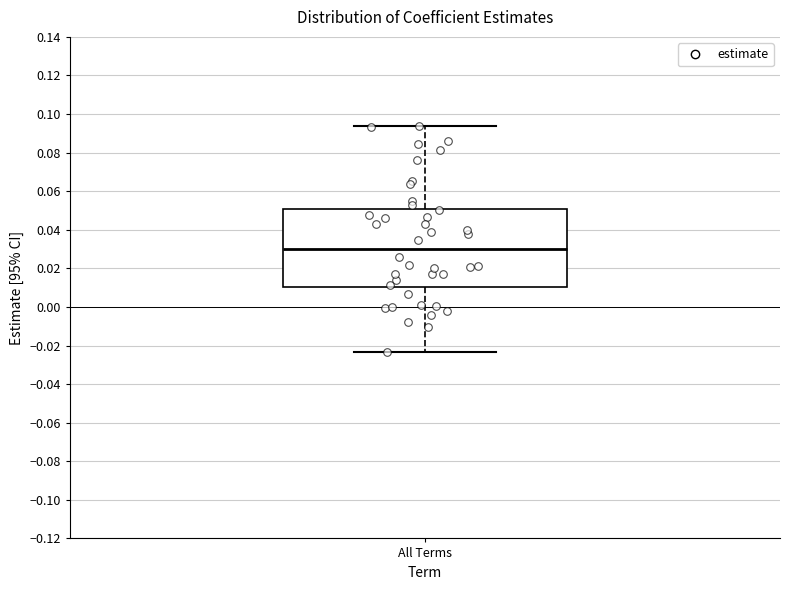

Where does the upper whisker of the box for All Terms end on the y-axis? The values are not printed on the chart, so give them approximately, as read against the axis.

0.094